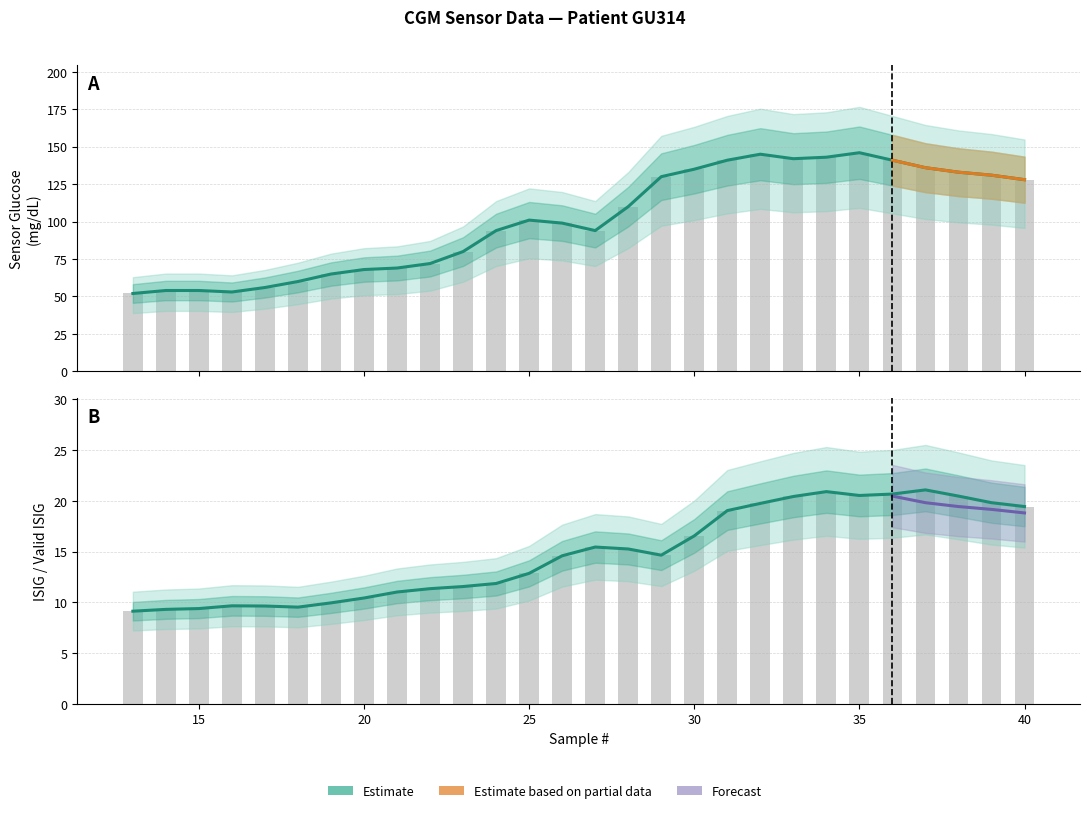

What is the value of the Sensor Glucose bar at the 28th from the left?

128.0